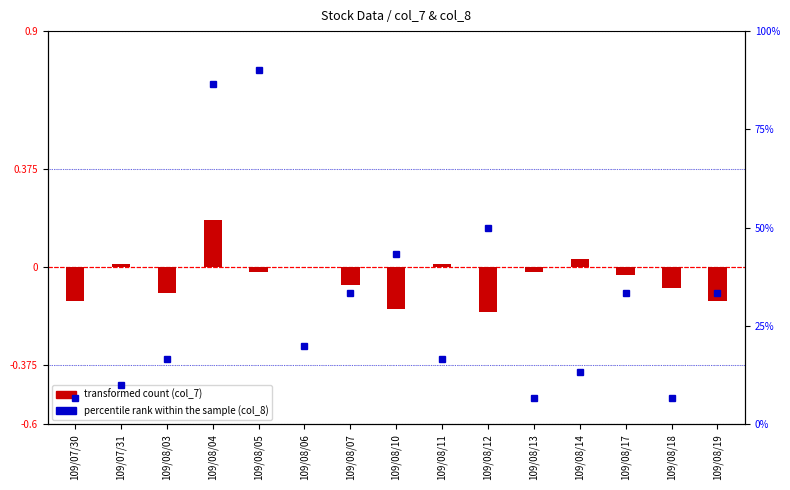

Where does the transformed count (col_7) series first go above 0?

109/07/31